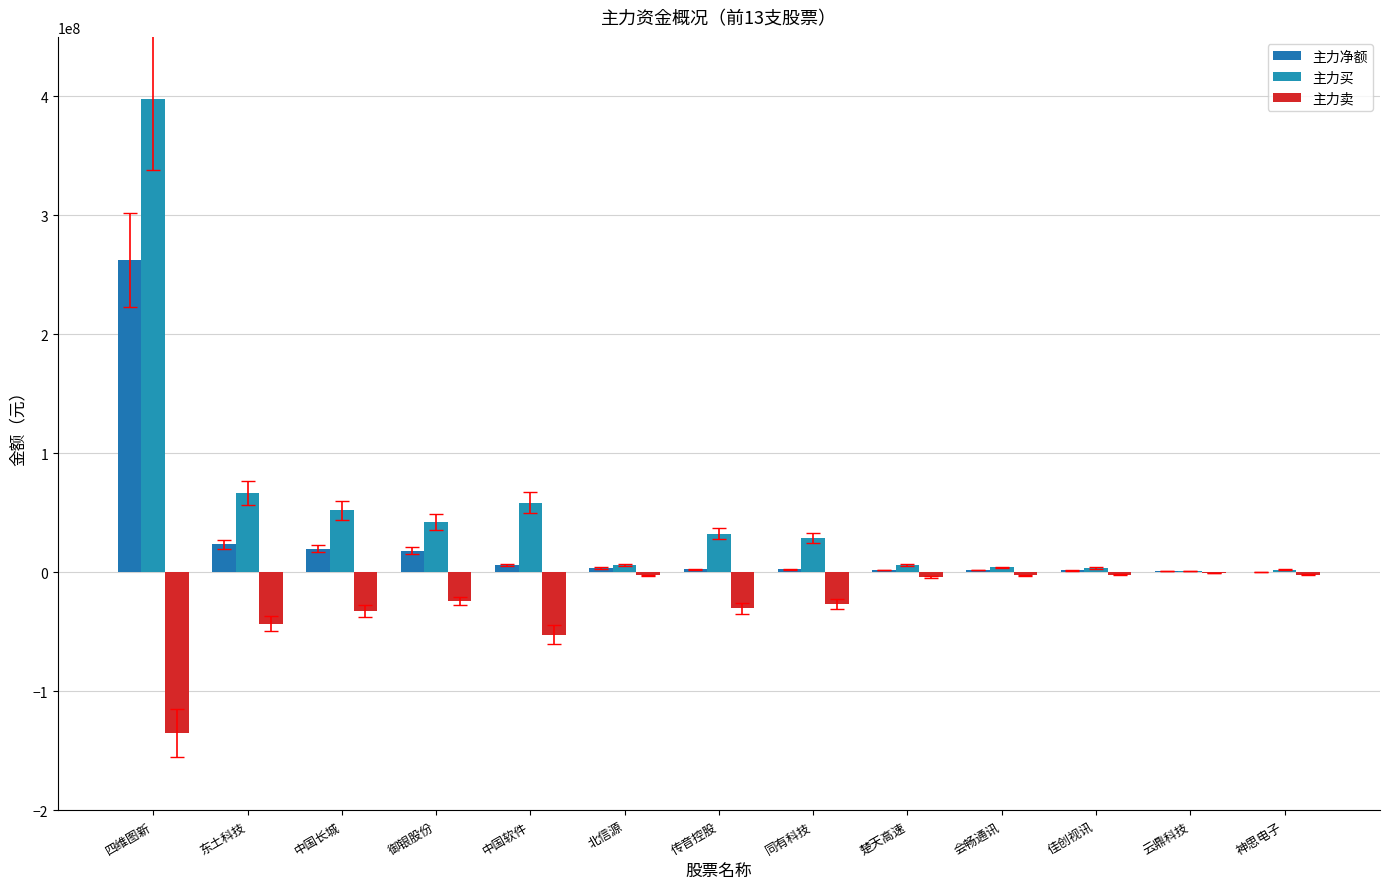

List the labels in order of 主力卖 value, smallest first.

四维图新, 中国软件, 东土科技, 中国长城, 传音控股, 同有科技, 御银股份, 楚天高速, 北信源, 会畅通讯, 佳创视讯, 神思电子, 云鼎科技